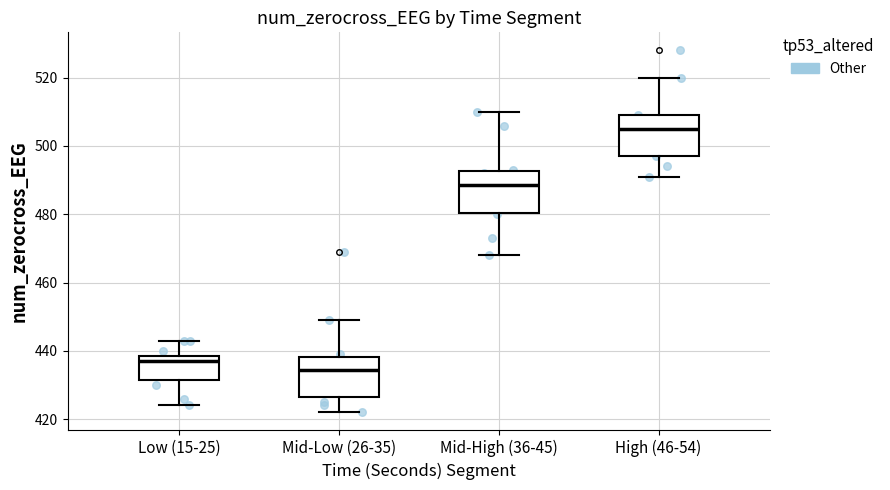

Reading left to right, read every box against the y-axis: the position of its median line, the range the box covers, and the ends of its whiskers. The values are not printed on the chart, so give them approximately, as read against the axis.

Low (15-25): median 438 (just below the box's upper edge), box 432 to 438, whiskers 424 to 444
Mid-Low (26-35): median 434, box 426 to 438, whiskers 422 to 450
Mid-High (36-45): median 488, box 480 to 492, whiskers 468 to 510
High (46-54): median 506, box 498 to 510, whiskers 492 to 520